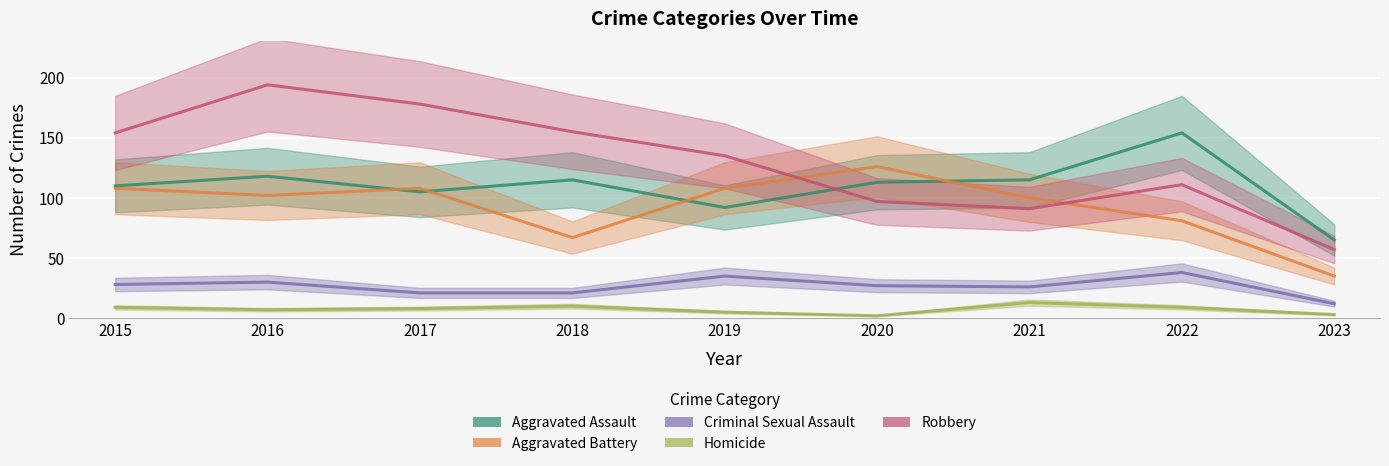

What is the total value across all series at 2016?

451